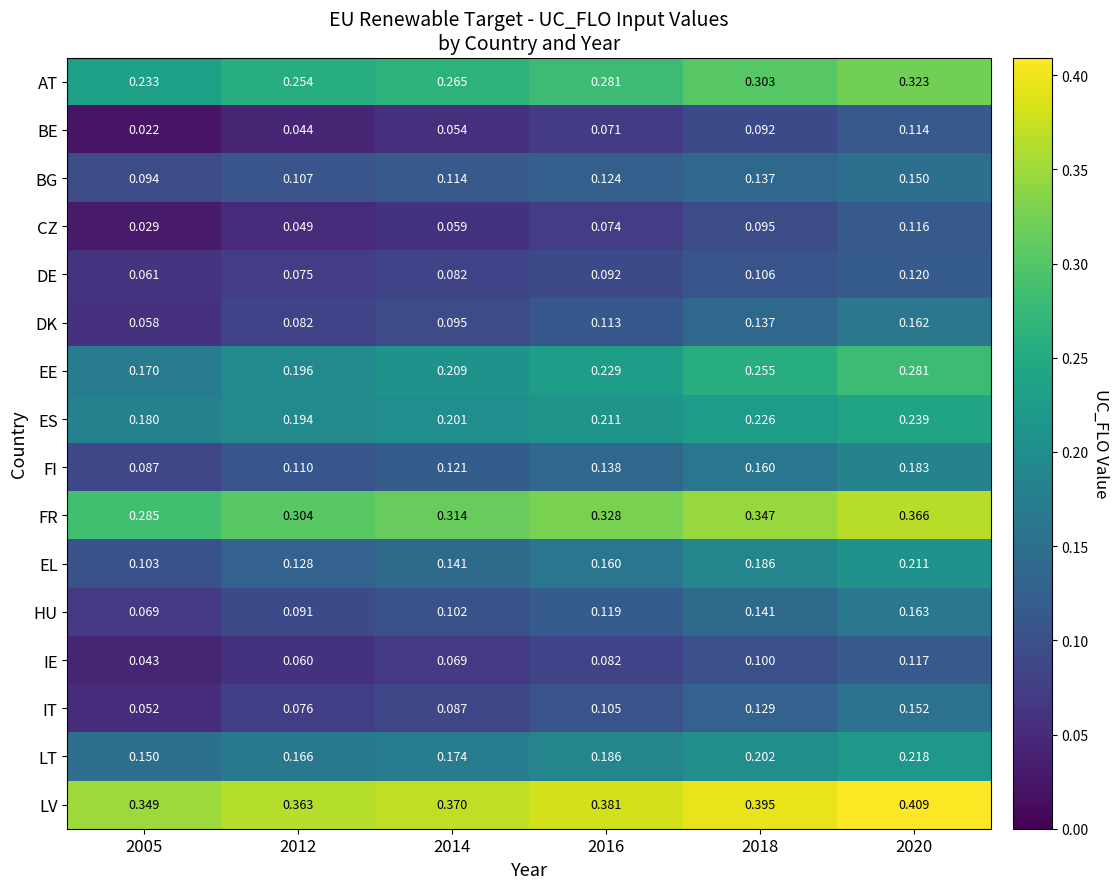

Which series has the widest spread of values?

EE